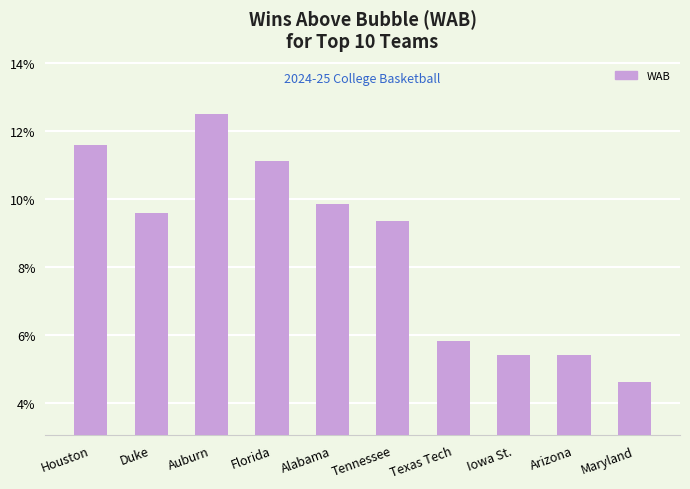

What is the average value?

8.5